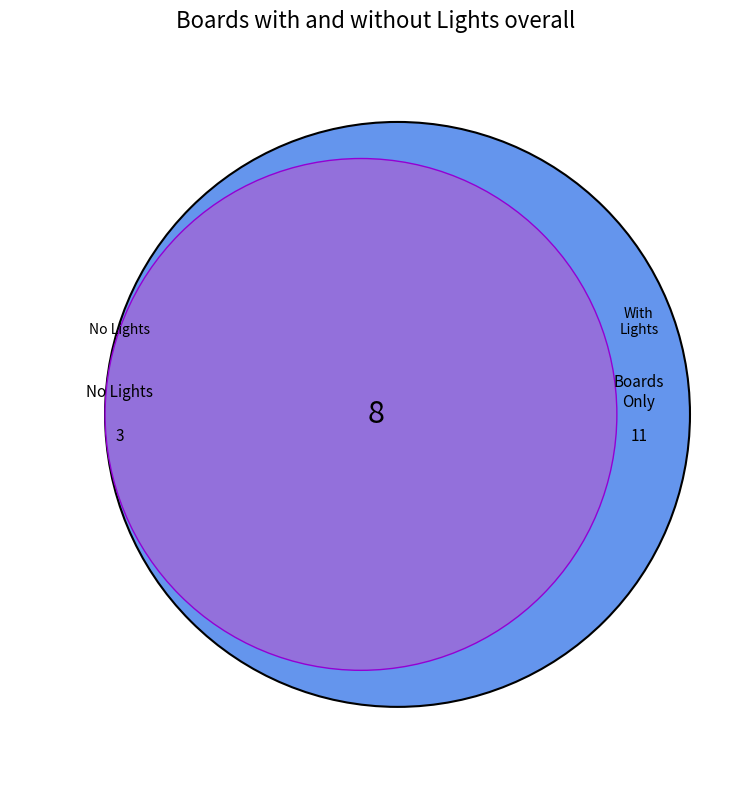

At Tumbleweed & Mesquite, list the series in order from largest to smallest.

With Lights, Without Lights